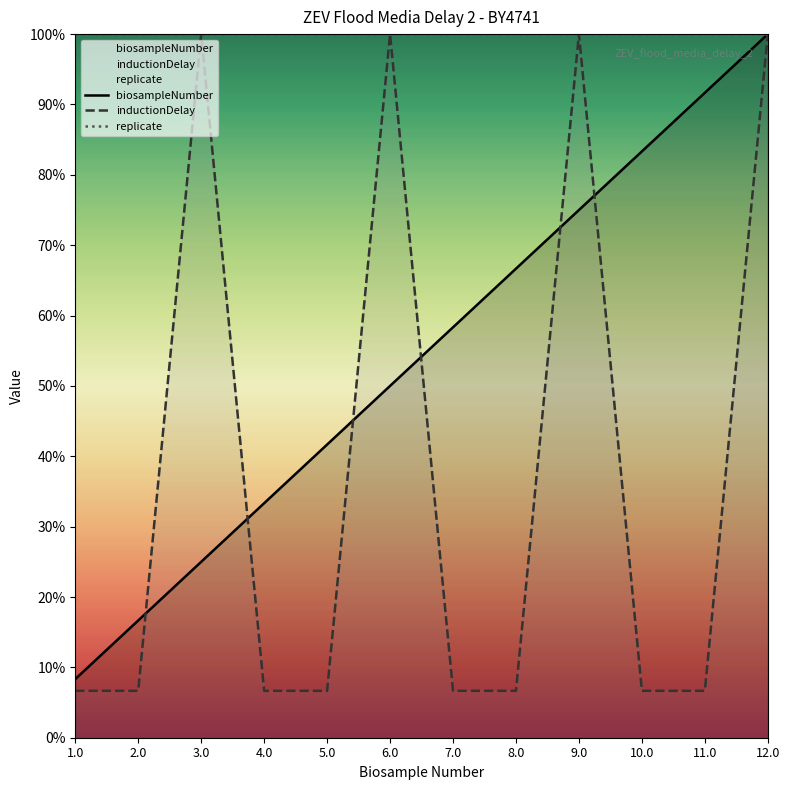

What is the total value across all series at 4.0?

140.0